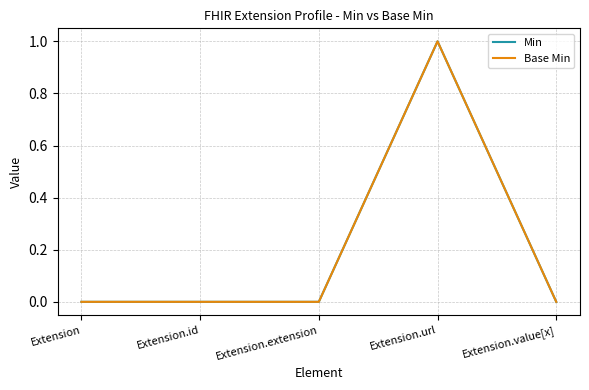

Is this an area chart (filled region under the line)?

No